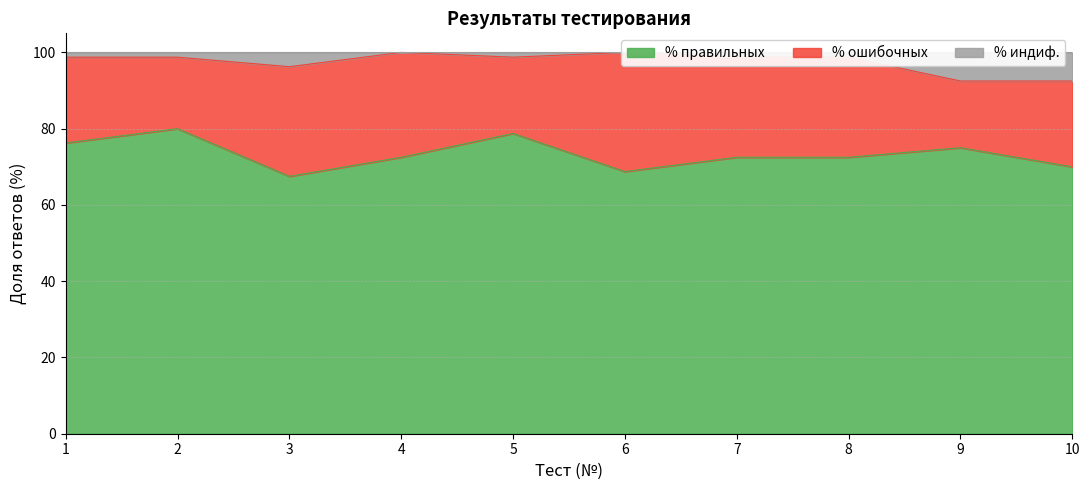

Between 2 and 1, which is larger?

2